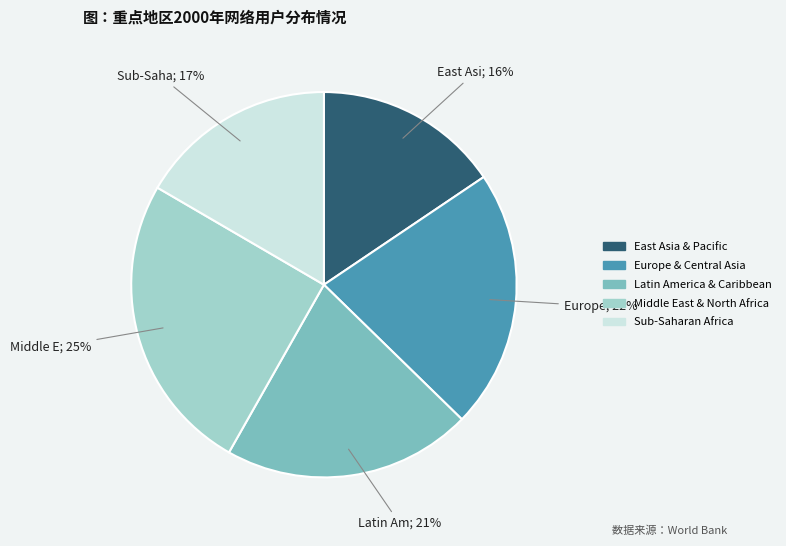

Rank the categories by value from highest to lowest.

Middle East & North Africa, Europe & Central Asia, Latin America & Caribbean, Sub-Saharan Africa, East Asia & Pacific